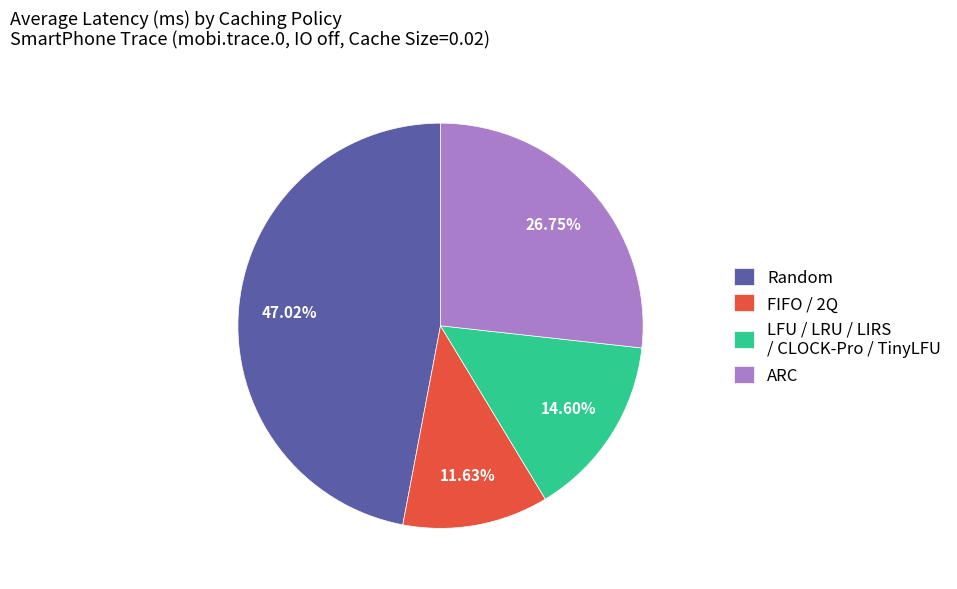

Between FIFO / 2Q and LFU / LRU / LIRS / CLOCK-Pro / TinyLFU, which is larger?

LFU / LRU / LIRS / CLOCK-Pro / TinyLFU